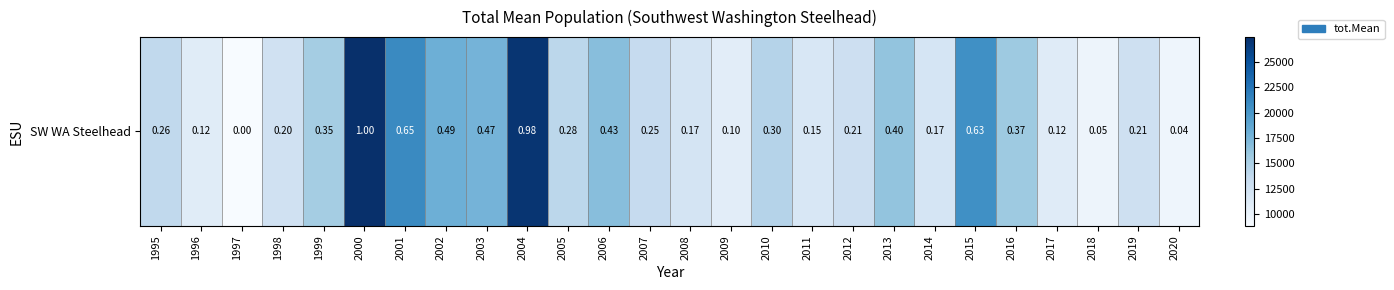

Which has a higher value, 2002 or 2012?

2002